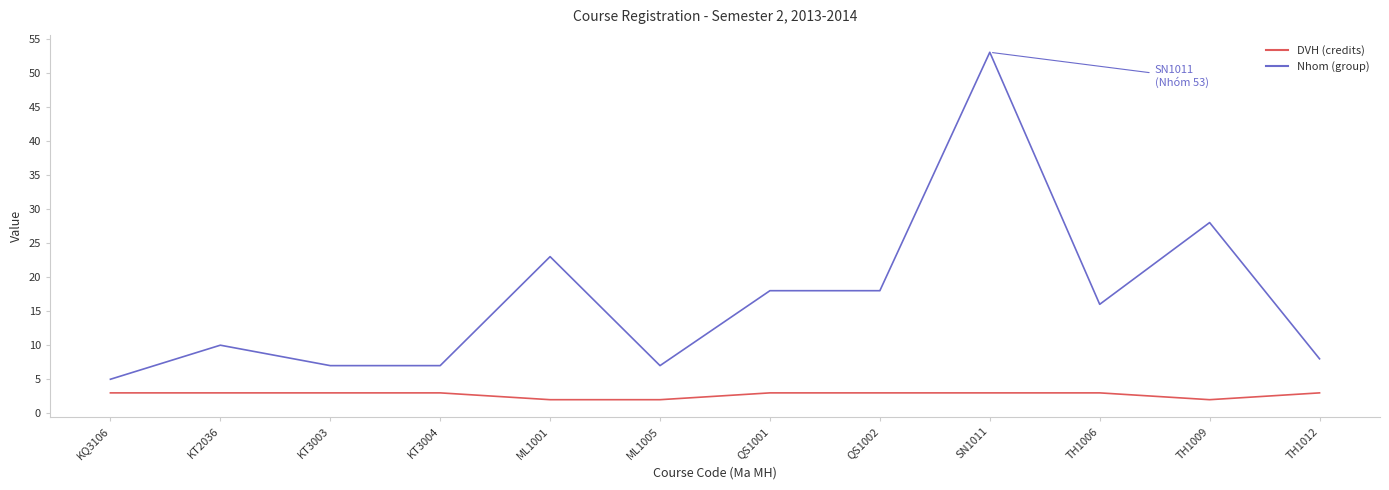

What is the total value across all series at ML1001?

25